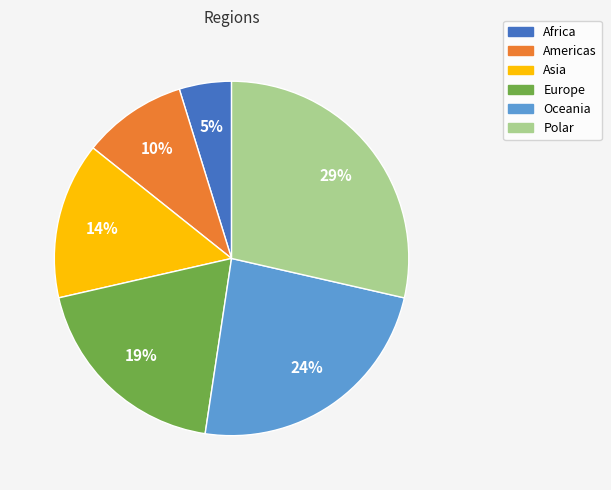

True or false: Africa accounts for 5% of the total.

True